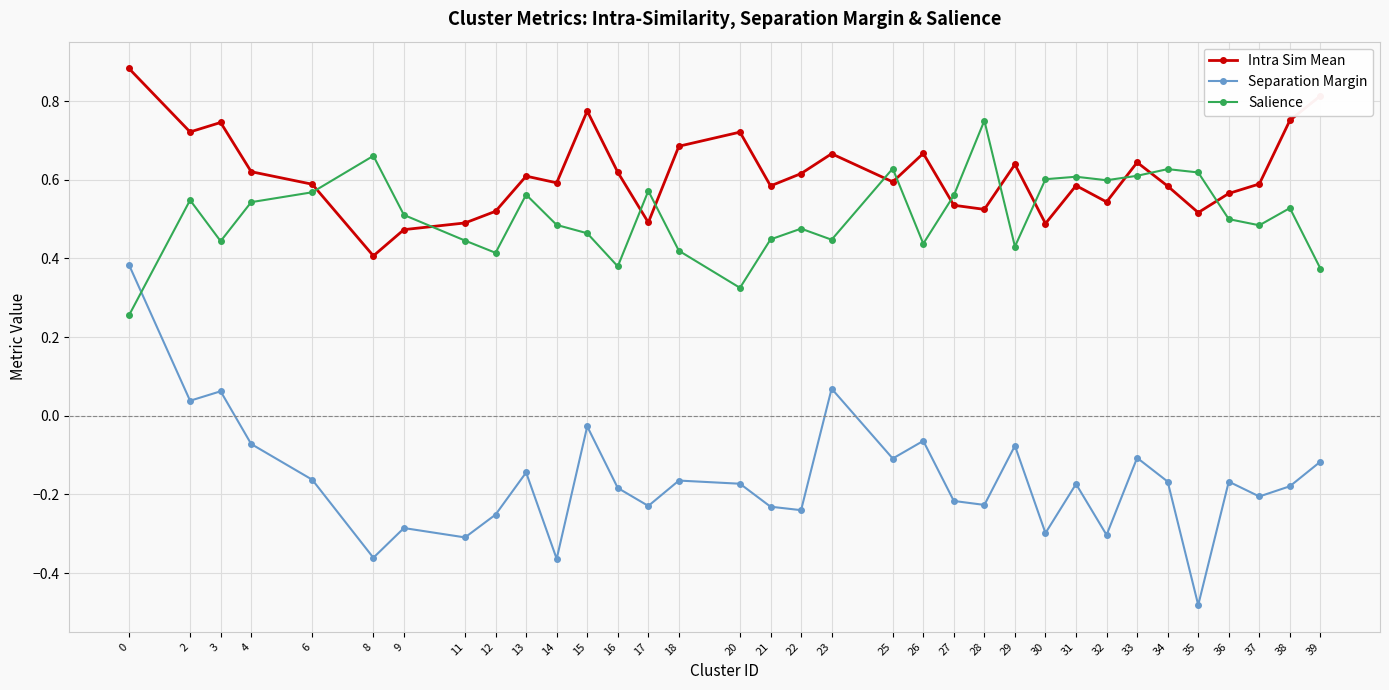

True or false: Intra Sim Mean has more than 0 points higher than both neighbors.

True